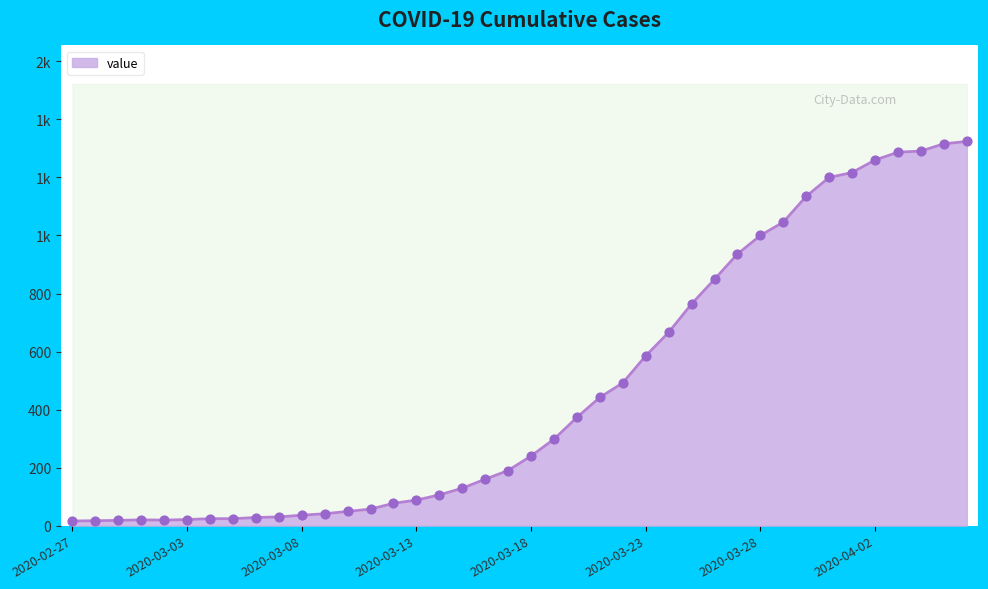

What is the ratio of the value at 2020-03-16 to the value at 2020-03-30?

0.1